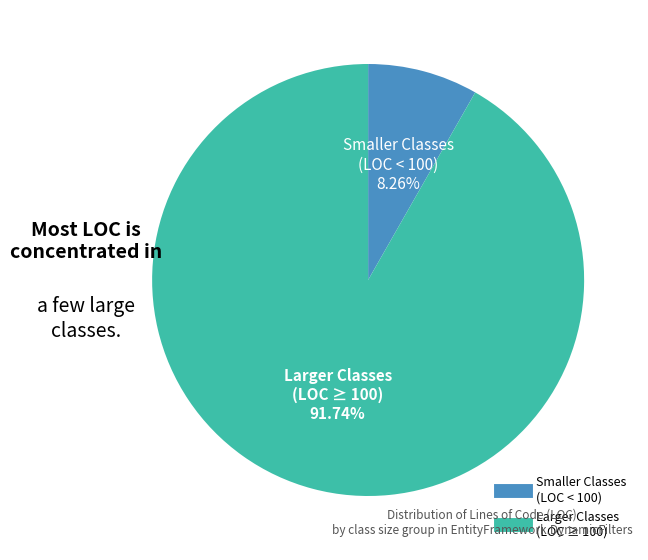

Count the number of slices in the pie.

2